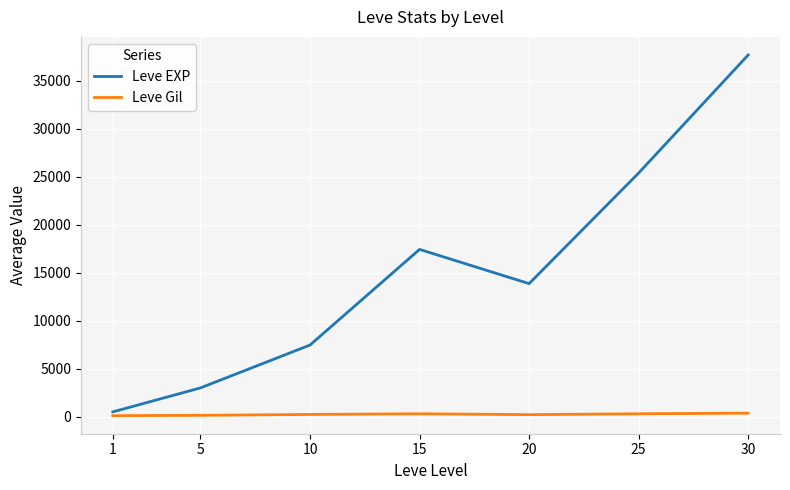

Between 5 and 25, which series saw the biggest shift?

Leve EXP